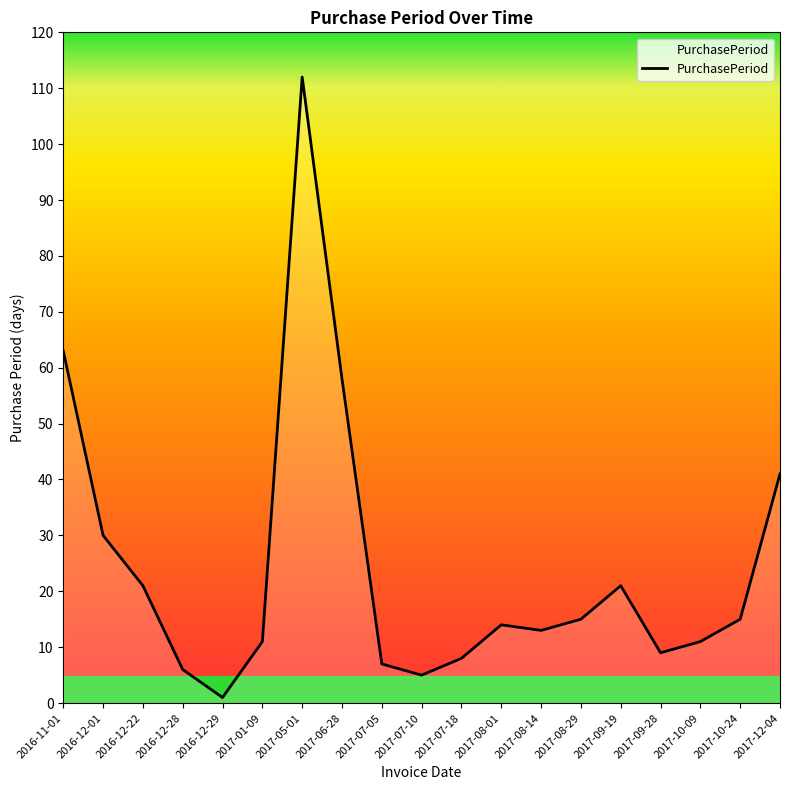

What is the minimum value shown in the chart?

1